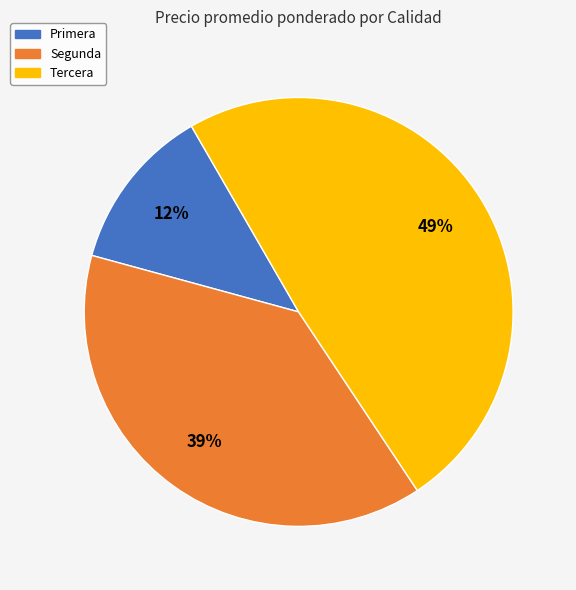

Approximately how many times larger is the value at Tercera compared to Segunda?

1.3